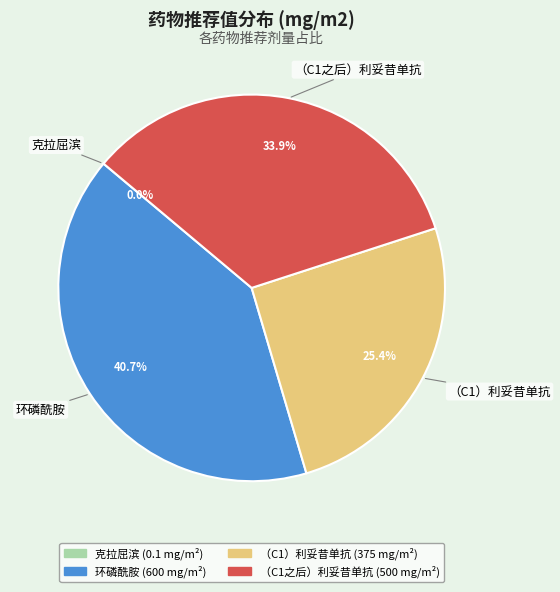

How much of the chart is everything except （C1）利妥昔单抗?

74.6%